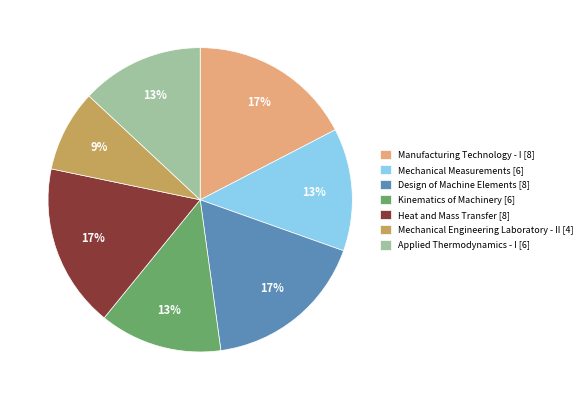

Between Heat and Mass Transfer [8] and Applied Thermodynamics - I [6], which is larger?

Heat and Mass Transfer [8]